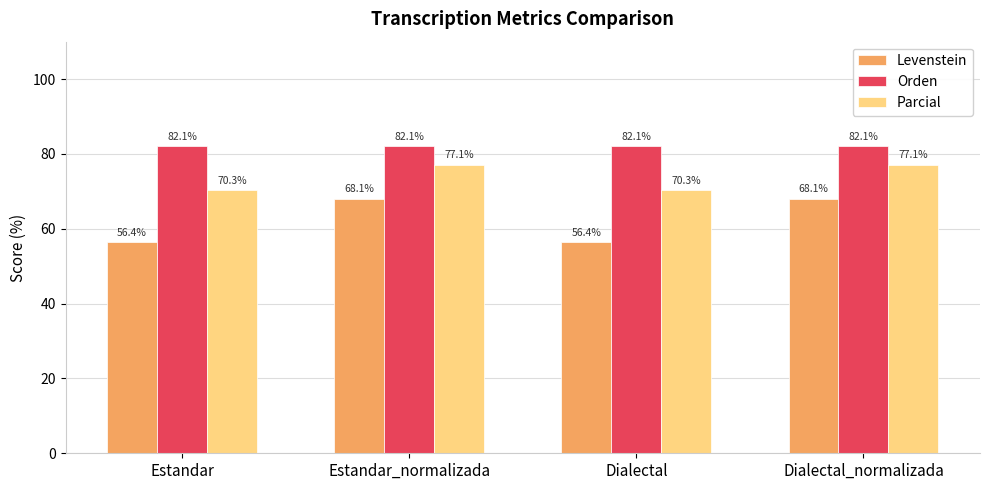

How many values in the Parcial series are below 77?

2